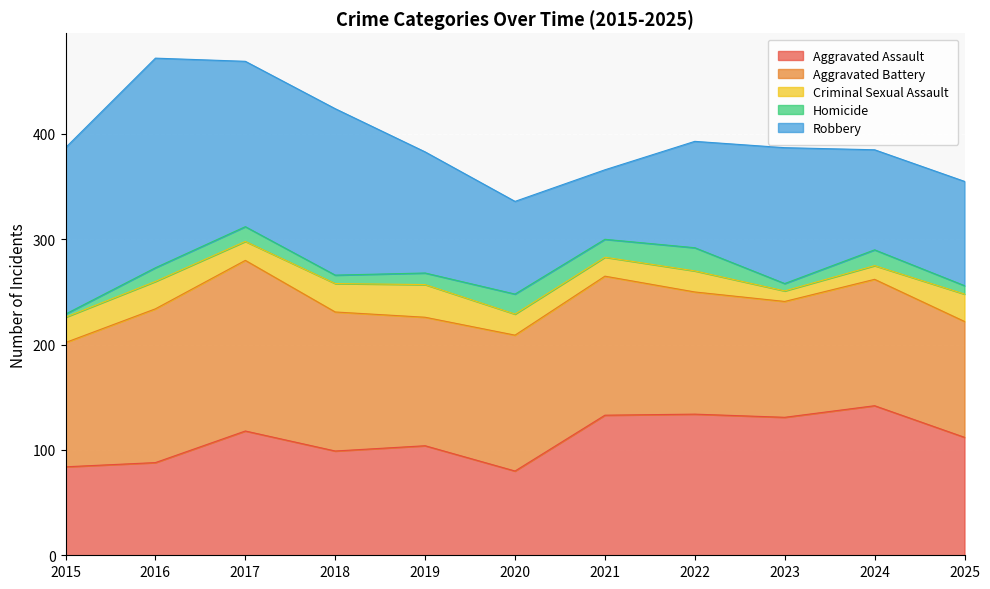

True or false: Criminal Sexual Assault and Aggravated Battery intersect in this chart.

False